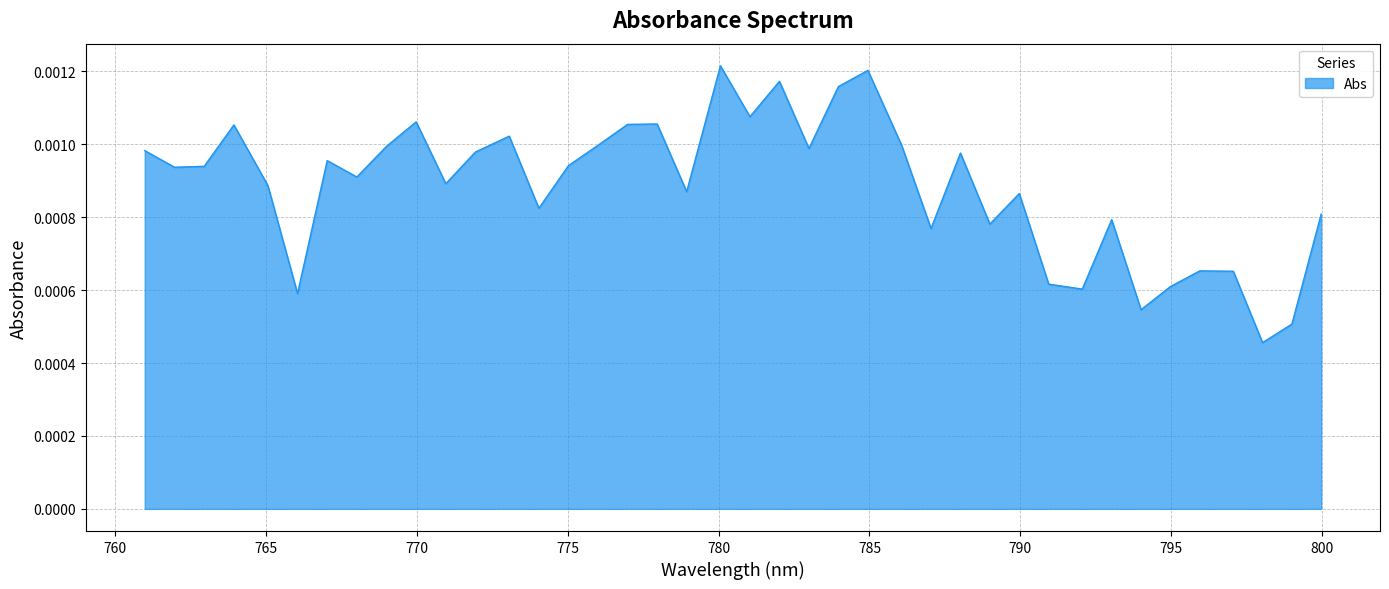

Rank the categories by value from lowest to highest.

798.02771, 798.9990234, 793.9997559, 766.0471191, 792.0529175, 794.9725952, 790.9397583, 797.0560303, 795.9450684, 787.039856, 788.9905396, 793.0264893, 799.9699097, 774.0441895, 789.965332, 778.942688, 765.0633545, 770.9604492, 768.0135498, 761.9692383, 762.9541016, 775.0246582, 767.0305176, 788.0153809, 771.9420776, 760.9840088, 782.9944458, 768.9962158, 776.0046997, 786.0639648, 773.0634155, 763.9386597, 776.984375, 777.9637451, 769.9785156, 781.0391846, 783.9714966, 782.0170288, 784.9481812, 780.0610352